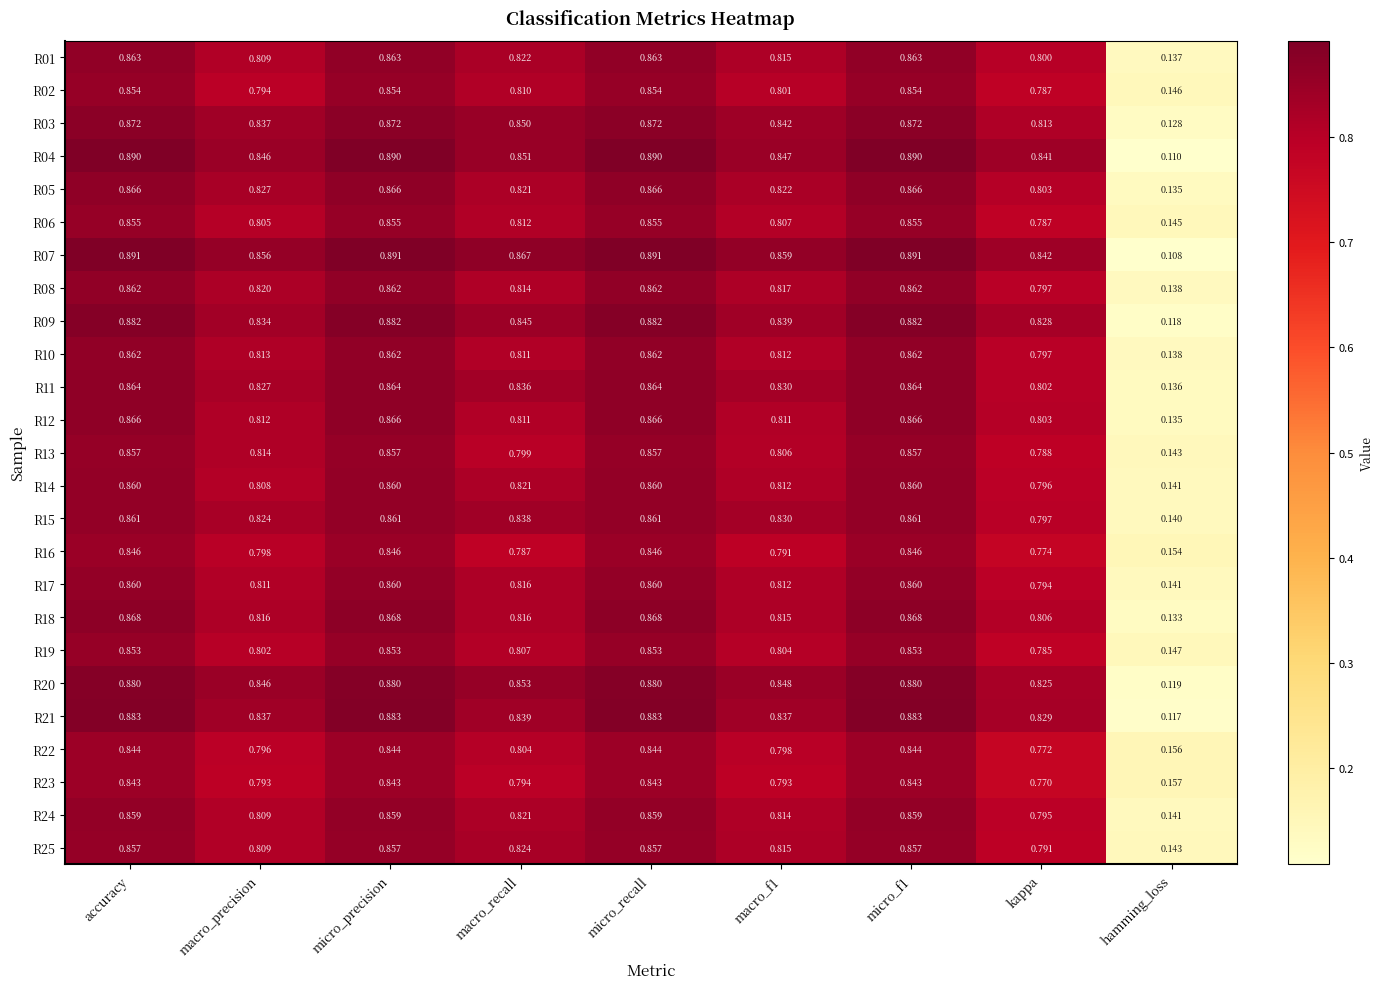

Which series has the widest spread of values?

R07